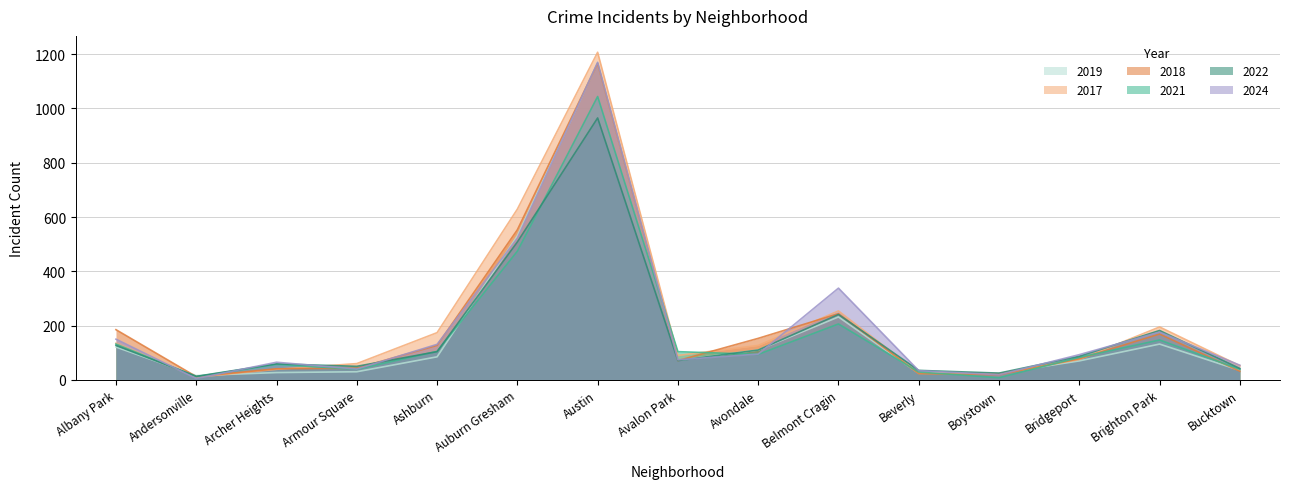

True or false: 2017 and 2022 cross at least once.

True